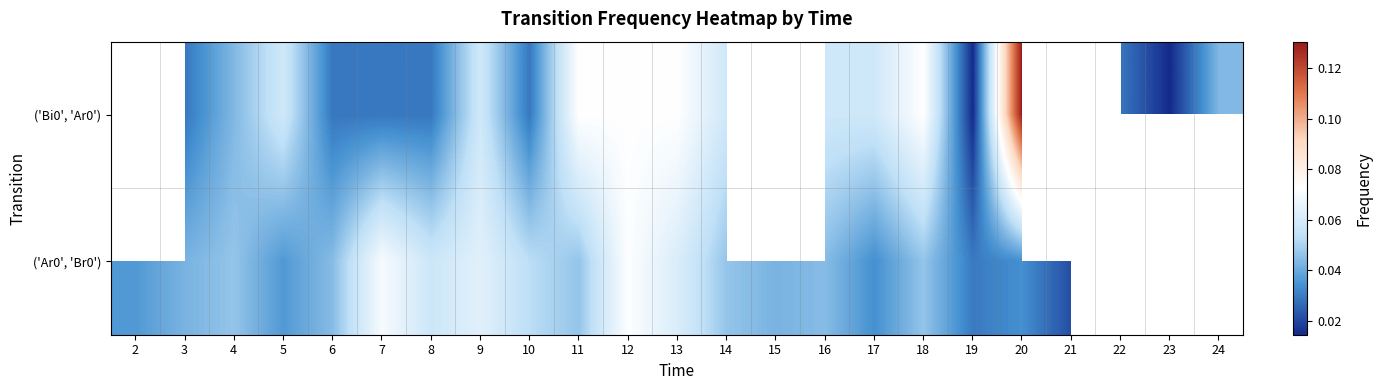

What is the total value across all series at 9?

0.1